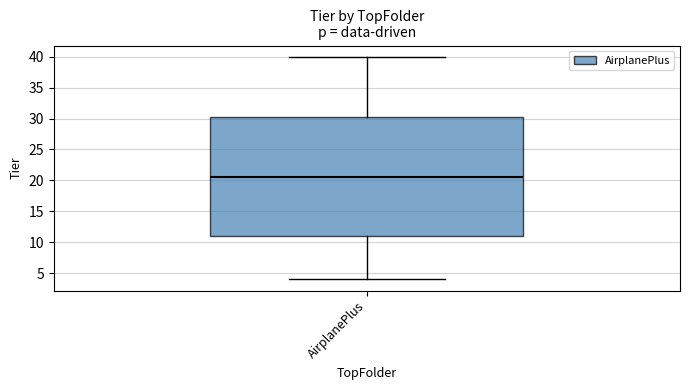

Where is the upper edge of the box for AirplanePlus on the y-axis? The values are not printed on the chart, so give them approximately, as read against the axis.

30.5